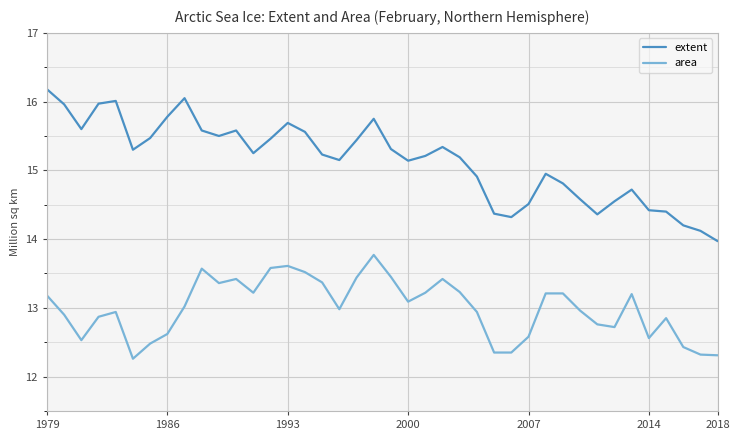

List the series in order of their overall mean, highest first.

extent, area